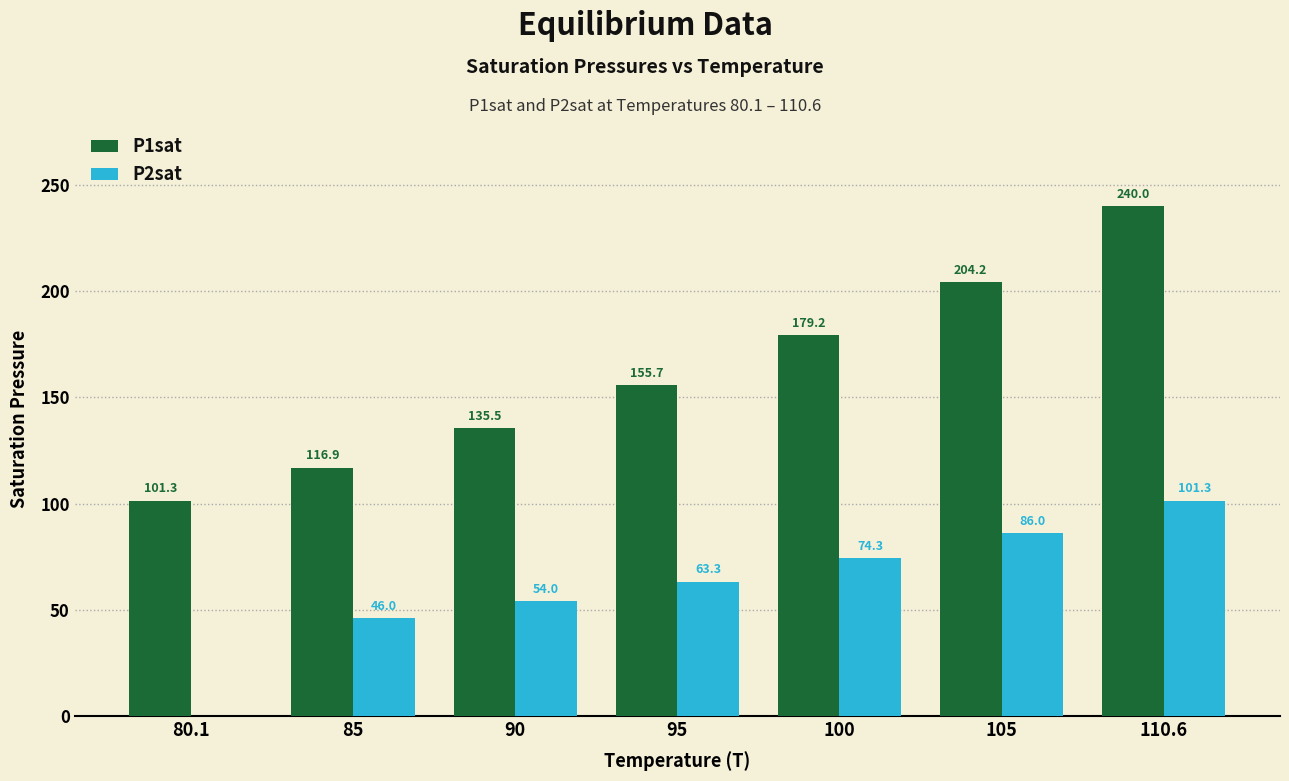

Is the value of P1sat at 80.1 greater than the value of P2sat at 85?

Yes